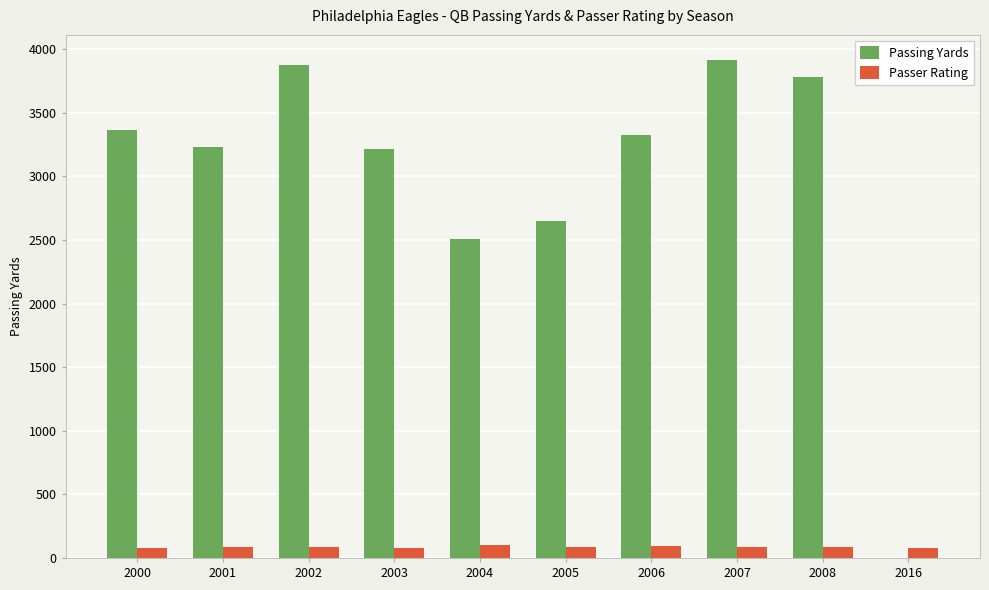

The value of Passer Rating at 2005 is 85.0. True or false?

True